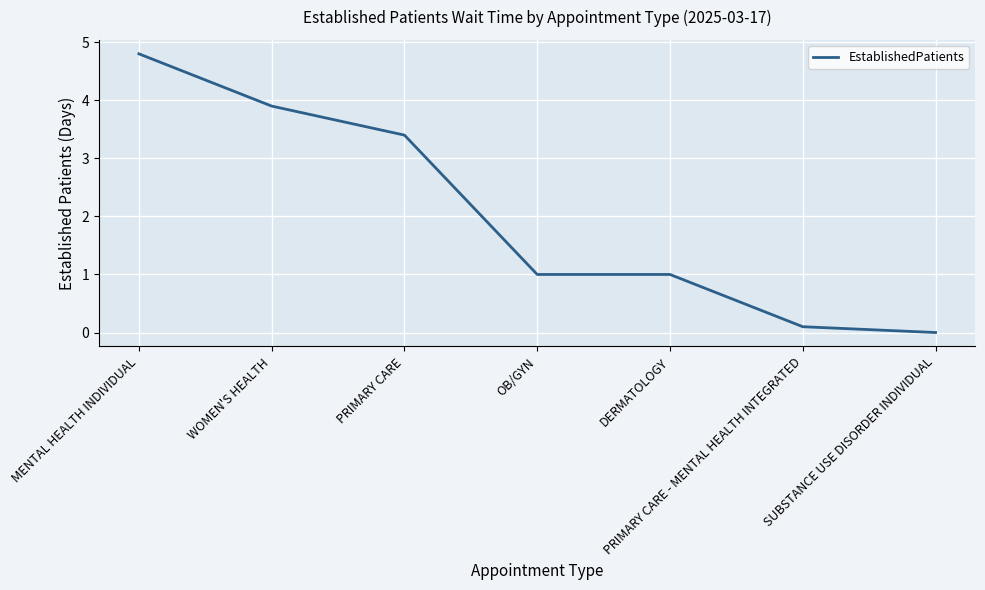

What position from the left is OB/GYN?

4